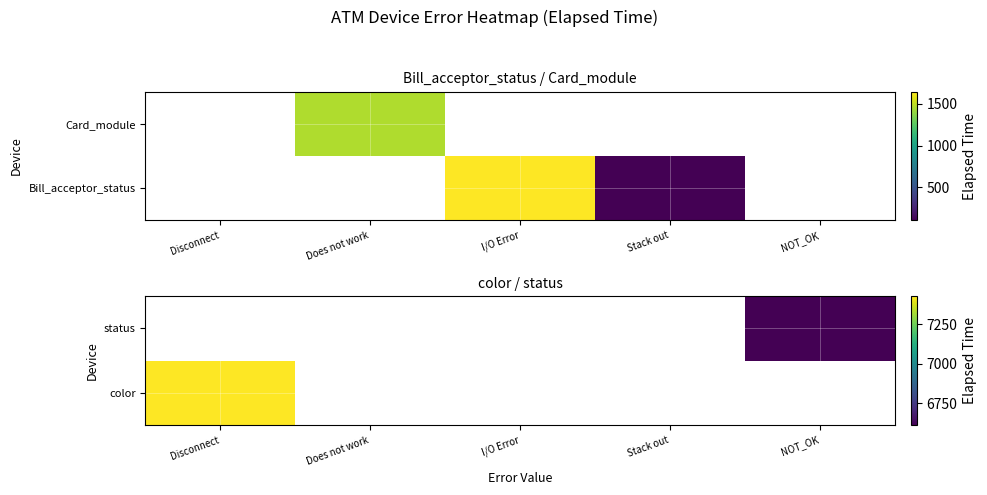

Which has a higher value, Disconnect or Does not work?

Does not work